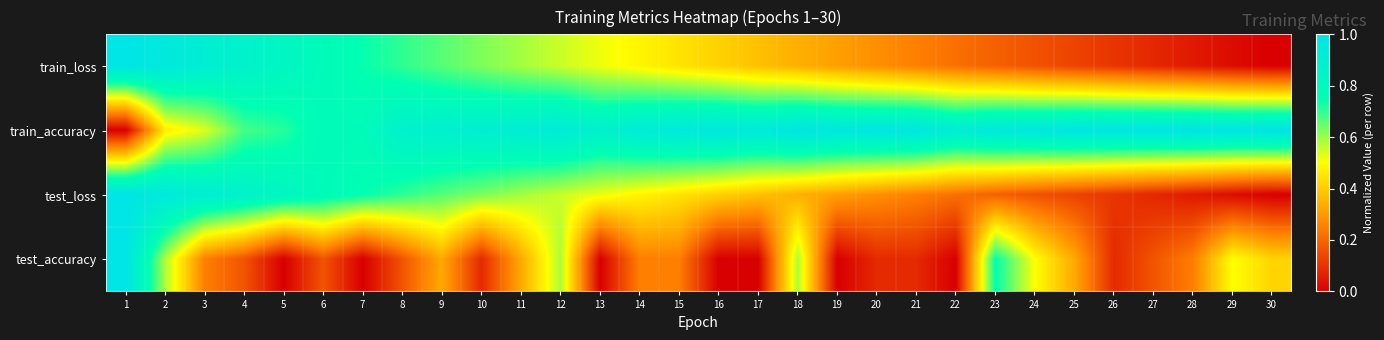

Reading left to right, list all the values displayed in this chart.

test_accuracy: 1=1.0	2=0.6	3=0.3	4=0.2	5=0.0	6=0.2	7=0.0	8=0.2	9=0.3	10=0.1	11=0.3	12=0.6	13=0.0	14=0.3	15=0.3	16=0.0	17=0.0	18=0.6	19=0.0	20=0.1	21=0.1	22=0.0	23=0.8	24=0.5	25=0.3	26=0.1	27=0.2	28=0.3	29=0.5	30=0.4
test_loss: 1=1.0	2=1.0	3=0.9	4=0.9	5=0.8	6=0.8	7=0.7	8=0.7	9=0.7	10=0.6	11=0.6	12=0.6	13=0.5	14=0.5	15=0.4	16=0.4	17=0.4	18=0.3	19=0.3	20=0.3	21=0.3	22=0.2	23=0.2	24=0.2	25=0.1	26=0.1	27=0.1	28=0.1	29=0.0	30=0.0
train_accuracy: 1=0.0	2=0.5	3=0.5	4=0.7	5=0.7	6=0.8	7=0.8	8=0.9	9=0.9	10=0.9	11=0.9	12=0.9	13=0.9	14=0.9	15=1.0	16=1.0	17=0.9	18=1.0	19=1.0	20=1.0	21=1.0	22=0.9	23=1.0	24=1.0	25=1.0	26=1.0	27=1.0	28=1.0	29=1.0	30=1.0
train_loss: 1=1.0	2=1.0	3=0.9	4=0.9	5=0.8	6=0.8	7=0.7	8=0.7	9=0.7	10=0.6	11=0.6	12=0.6	13=0.5	14=0.5	15=0.4	16=0.4	17=0.4	18=0.3	19=0.3	20=0.3	21=0.3	22=0.2	23=0.2	24=0.2	25=0.1	26=0.1	27=0.1	28=0.1	29=0.0	30=0.0